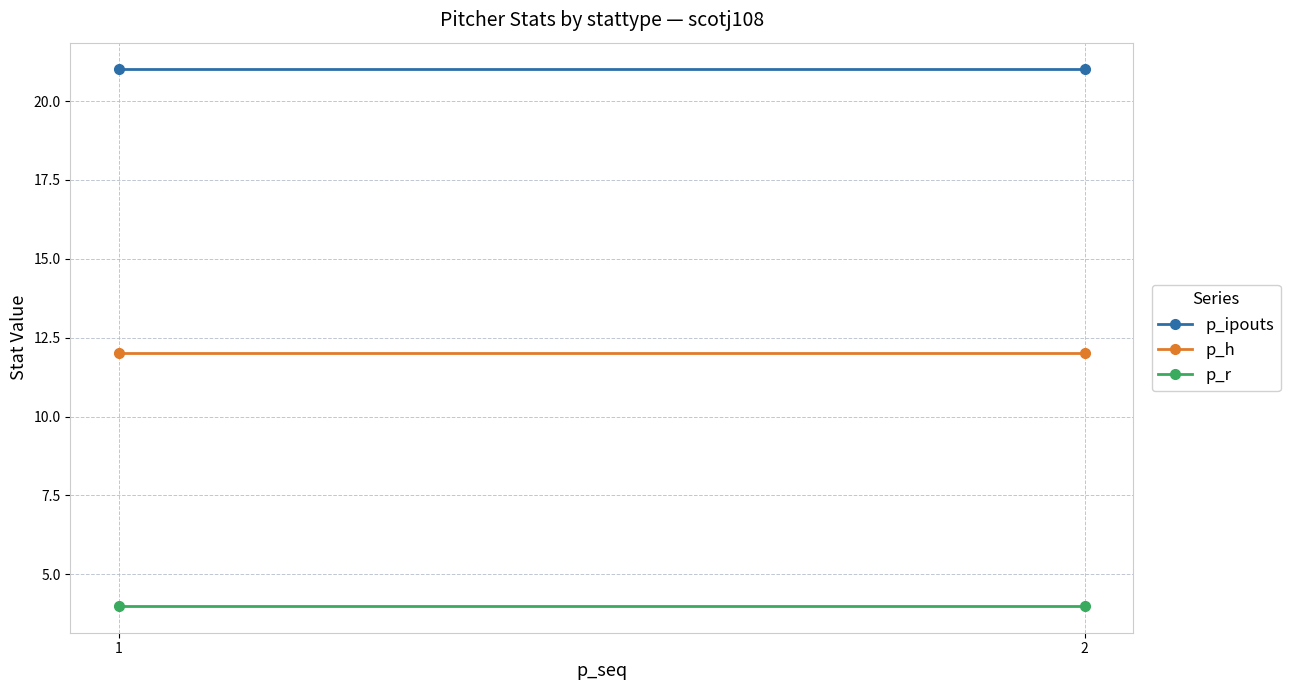

Which label corresponds to the largest value in the chart?

1